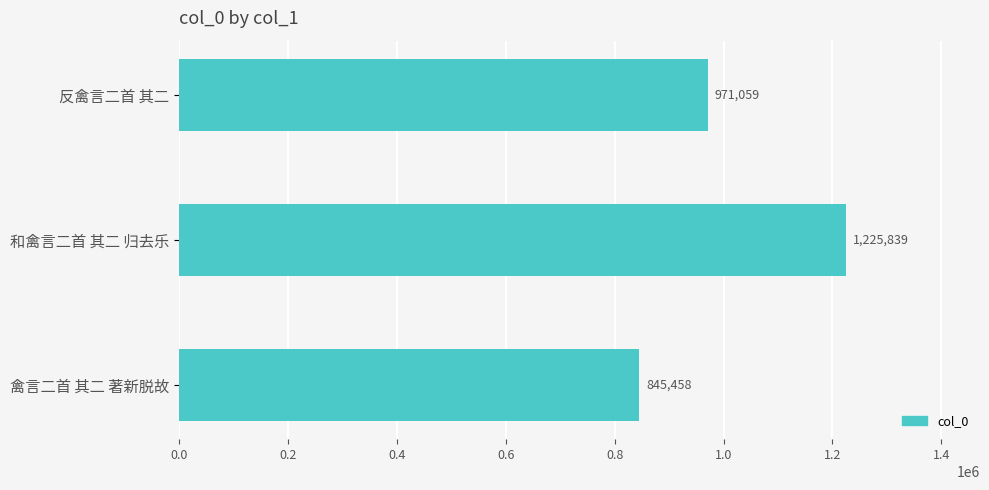

What is the ratio of the value at 反禽言二首 其二 to the value at 和禽言二首 其二 归去乐?

0.8